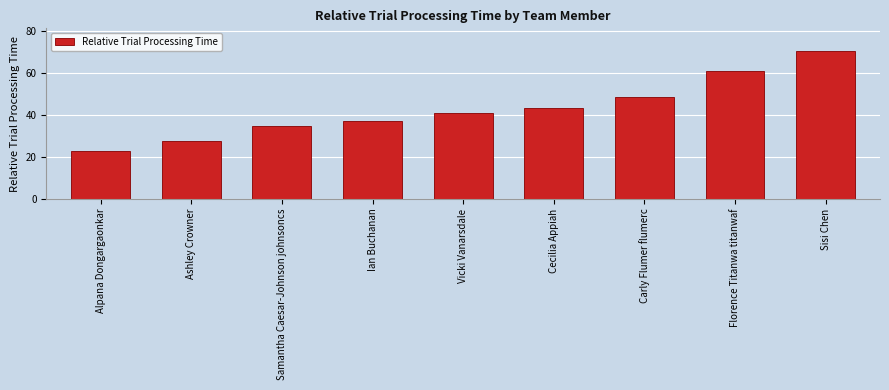

What position from the right is Cecilia Appiah?

4